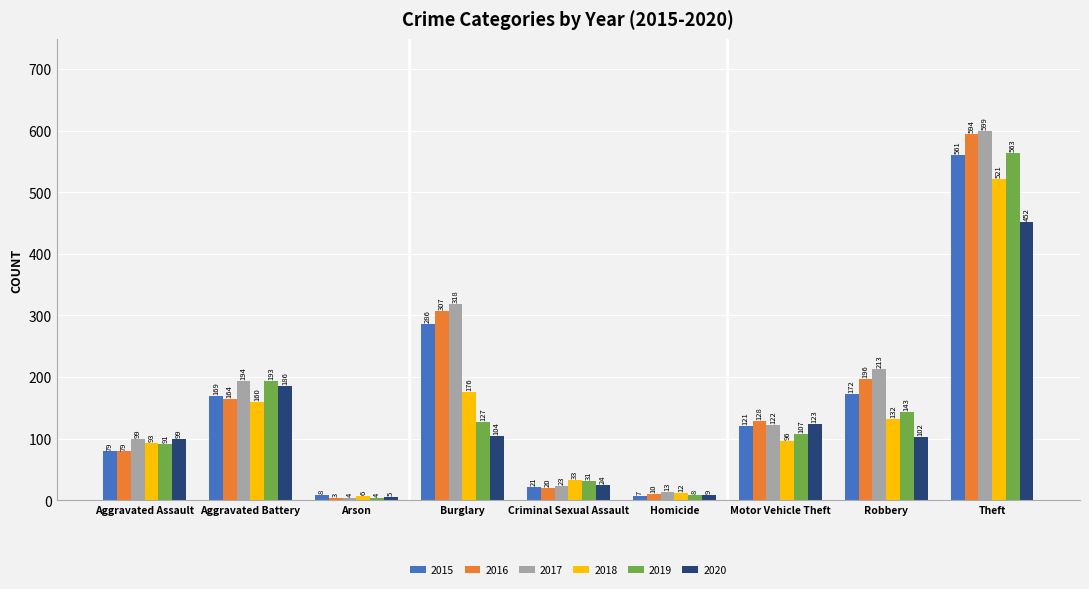

What is the difference between the highest and lowest values at Theft?

147